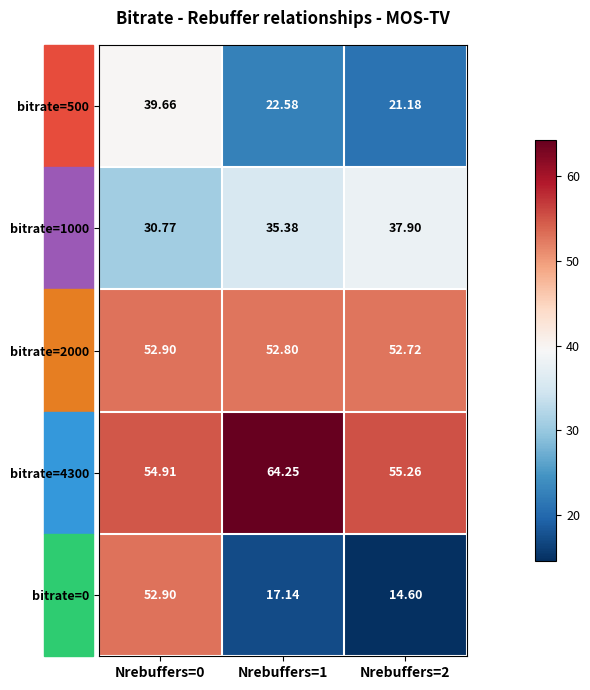

Is the value of bitrate=2000 at Nrebuffers=2 greater than the value of bitrate=500 at Nrebuffers=1?

Yes